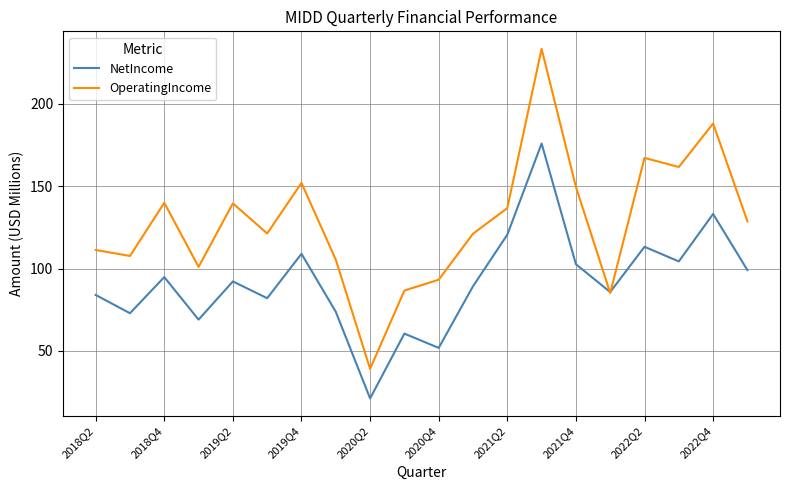

What is the difference between the maximum and second lowest values in the NetIncome series?

124.1